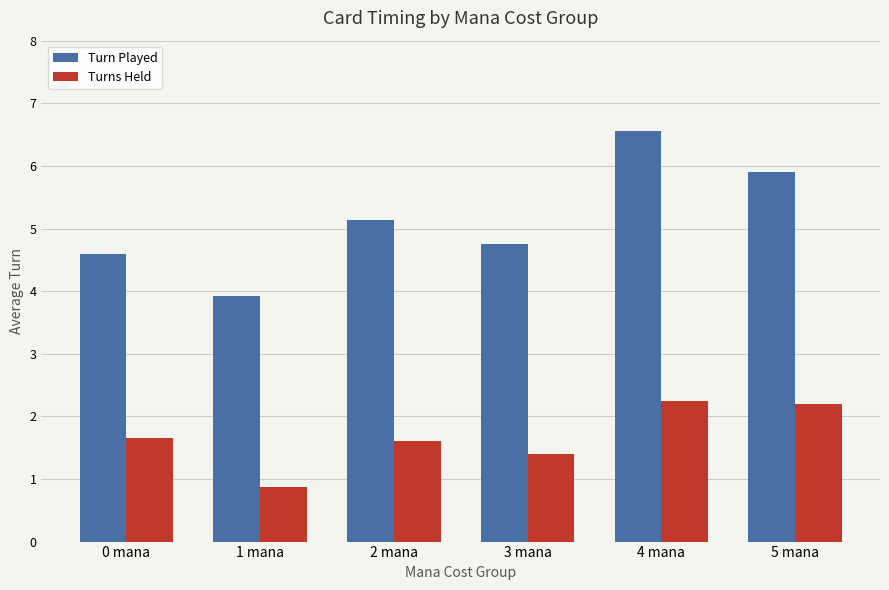

List the labels in order of Turn Played value, largest first.

4 mana, 5 mana, 2 mana, 3 mana, 0 mana, 1 mana